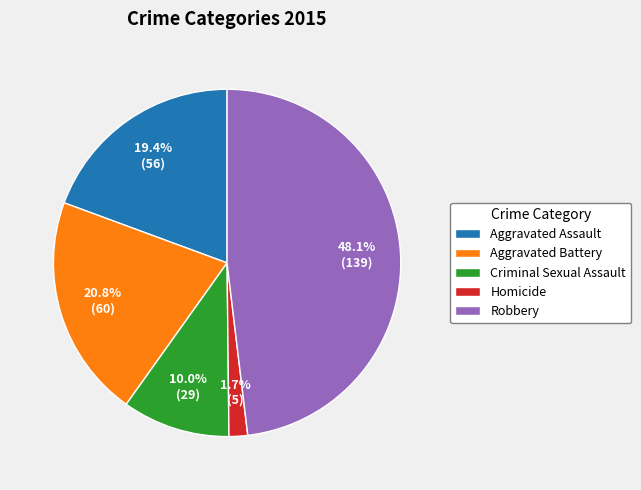

Do Robbery and Aggravated Battery together represent more than half of the pie?

Yes